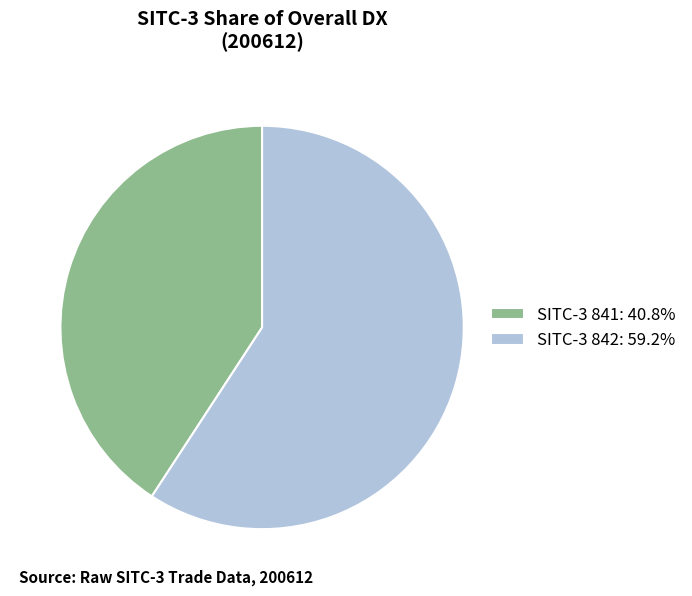

Is there a majority slice in this chart?

Yes